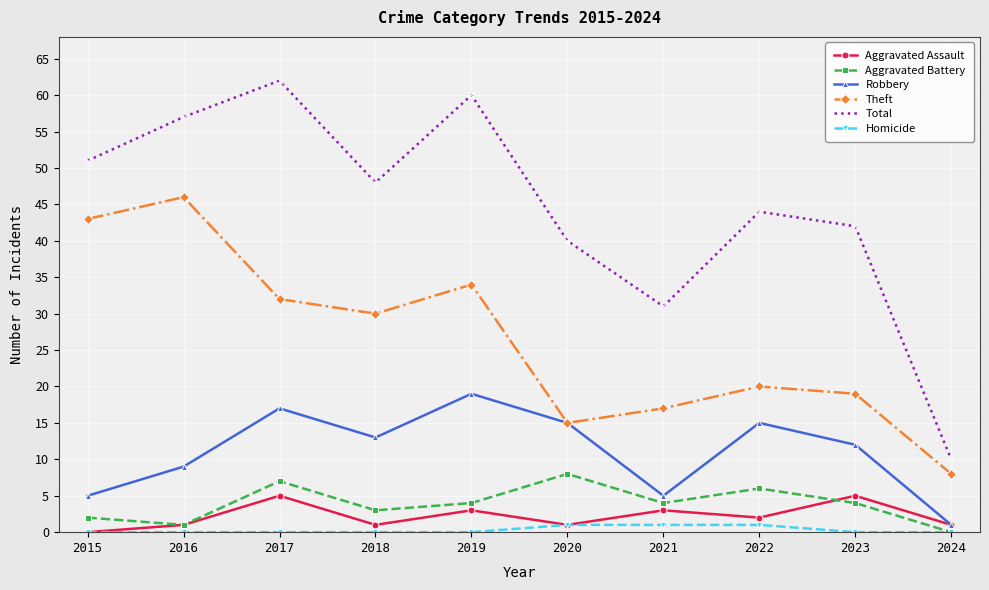

Is the value of Aggravated Battery at 2023 greater than the value of Homicide at 2021?

Yes